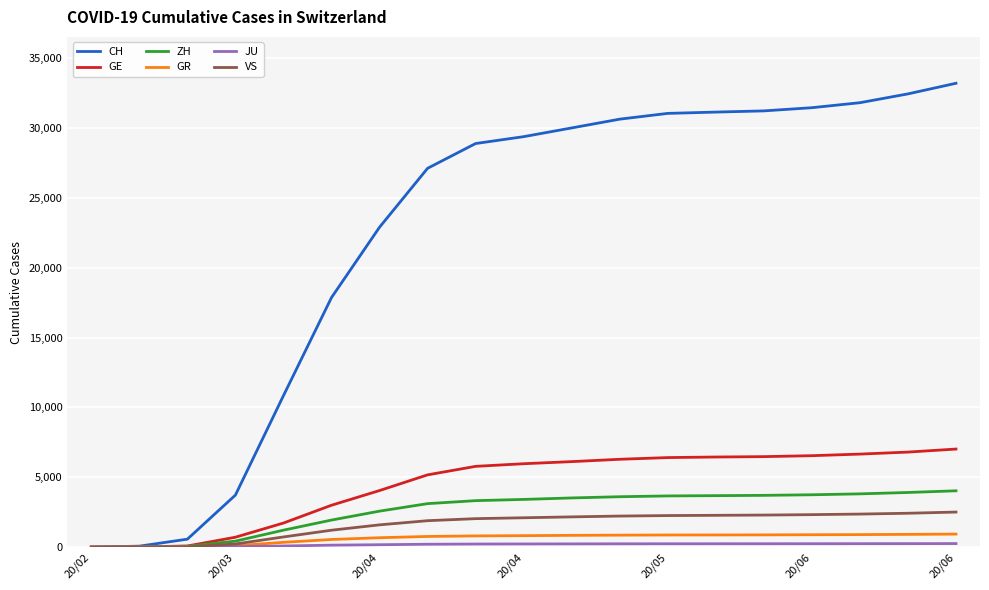

At how many categories does at least one series exceed 13338?

14